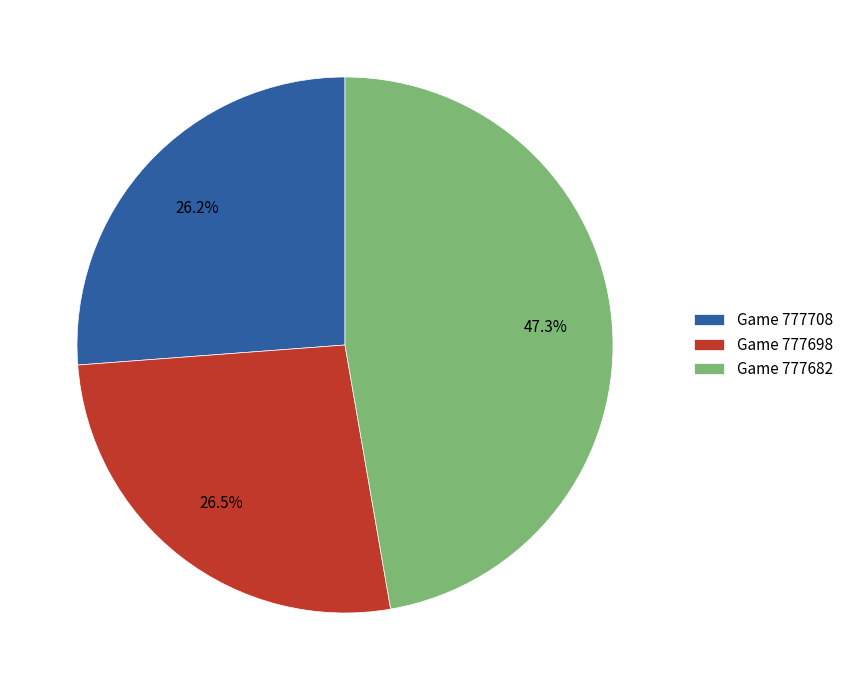

What is the ratio of the value at Game 777698 to the value at Game 777682?

0.6